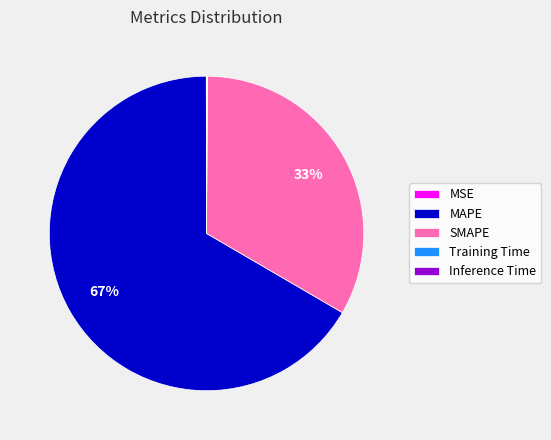

True or false: MAPE accounts for 67% of the total.

True